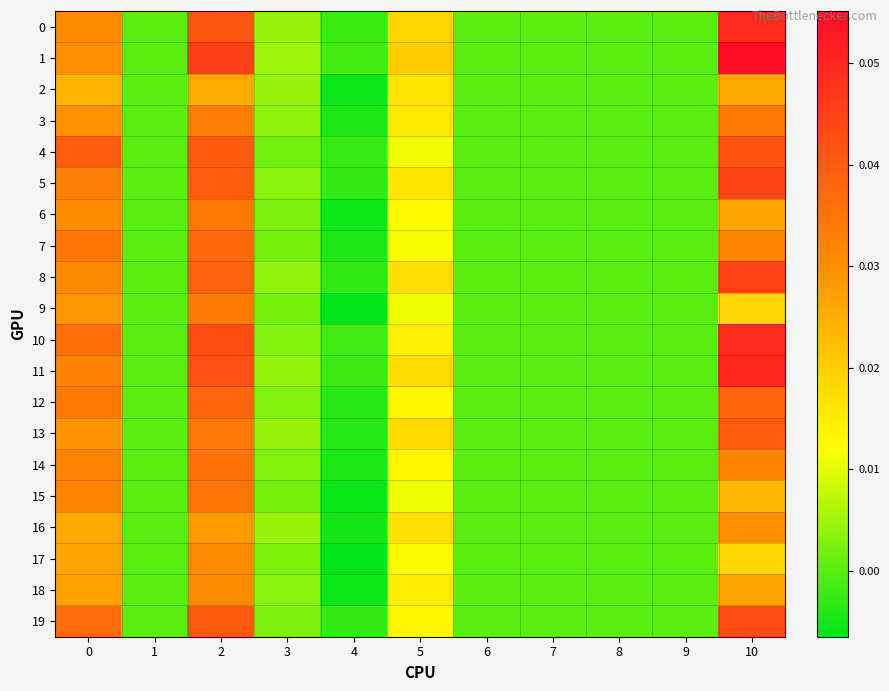

Rank the series by their maximum value, from highest to lowest.

1, 11, 0, 10, 8, 5, 19, 4, 13, 12, 7, 14, 15, 6, 9, 3, 17, 18, 16, 2